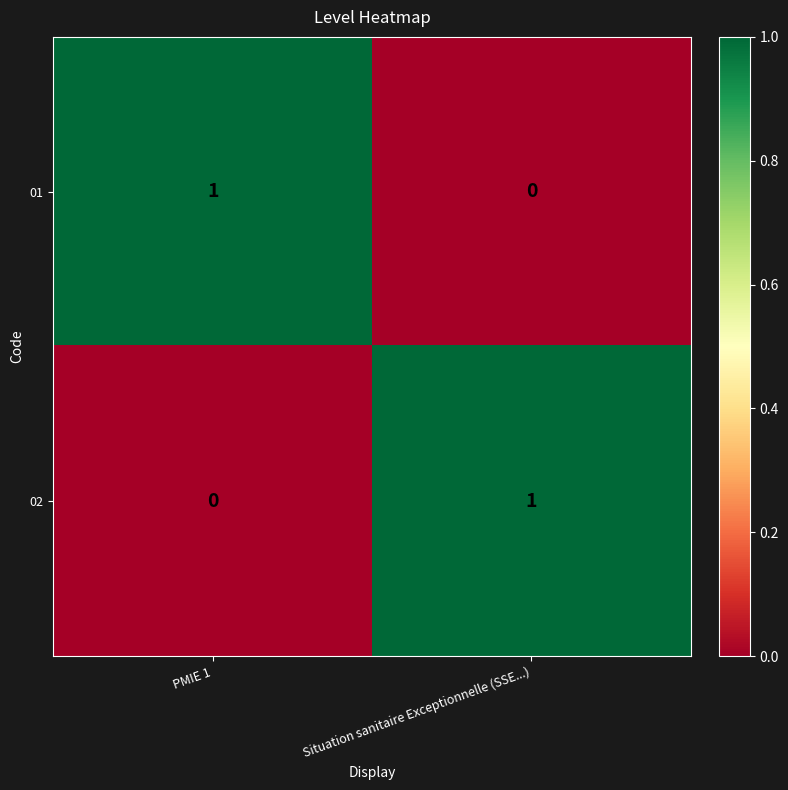

Is it true that 02 equals 0 at PMIE 1?

True